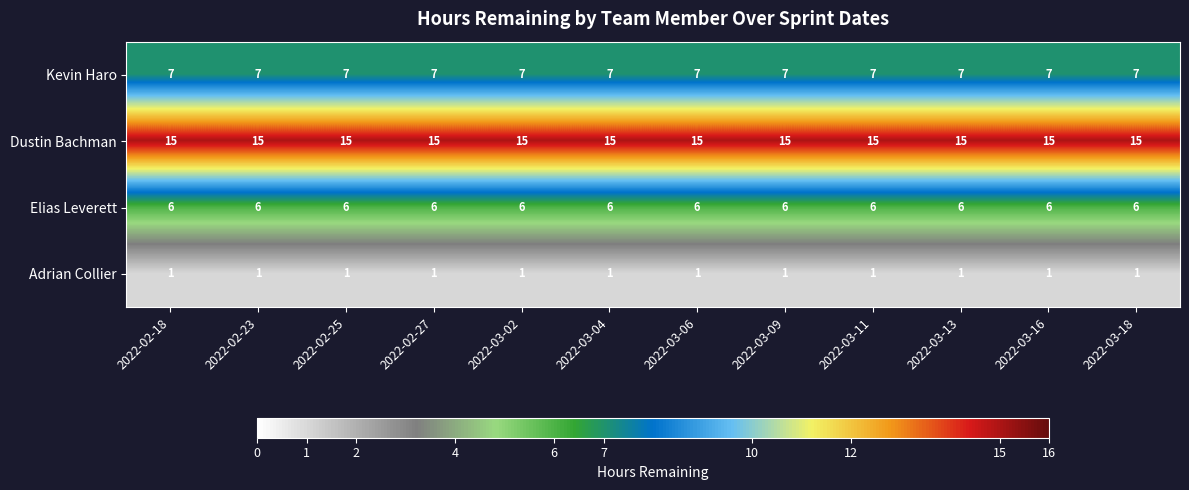

What is the greatest value displayed?

15